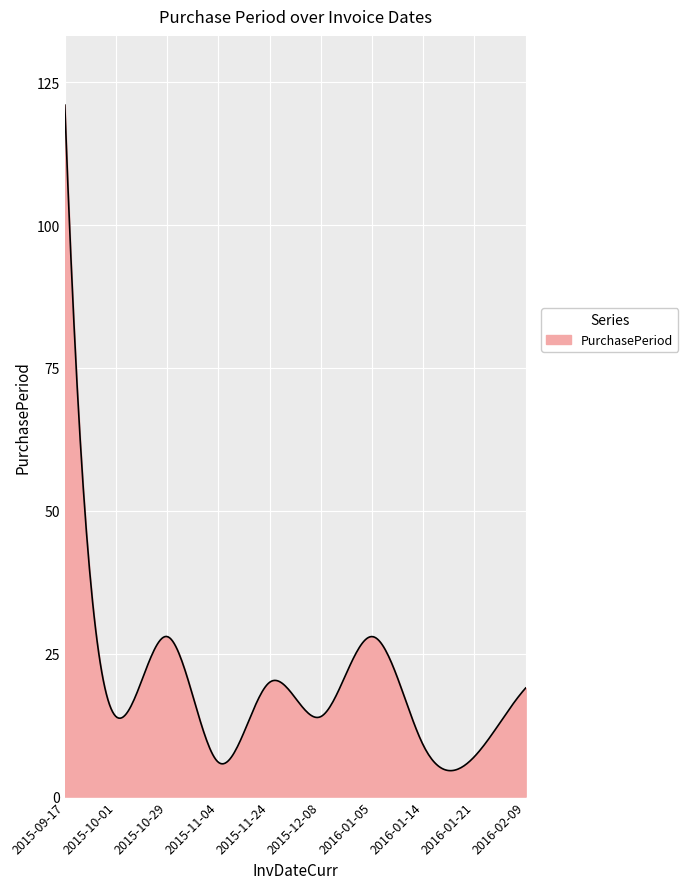

What is the maximum value shown in the chart?

121.0